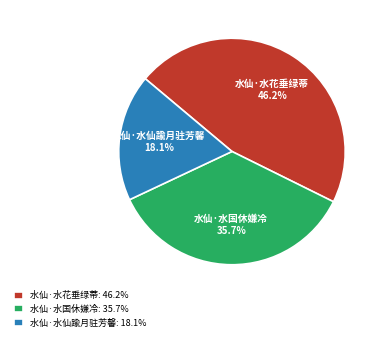

Is 水仙·水国休嫌冷 the majority of the pie?

No